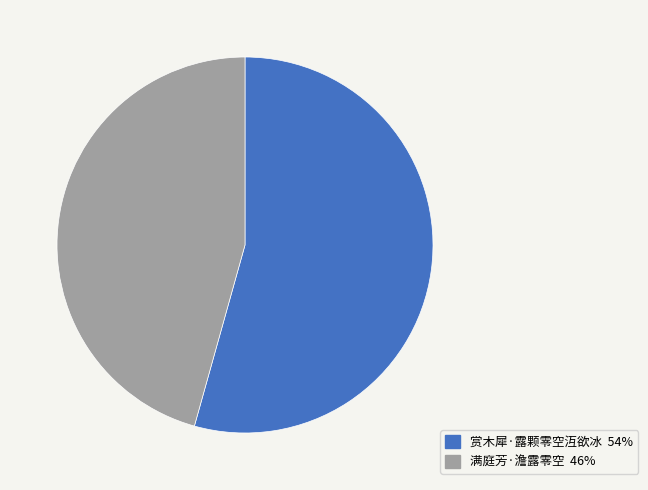

Combined, do 赏木犀·露颗零空沍欲冰 54% and 满庭芳·澹露零空 46% account for over 50%?

Yes